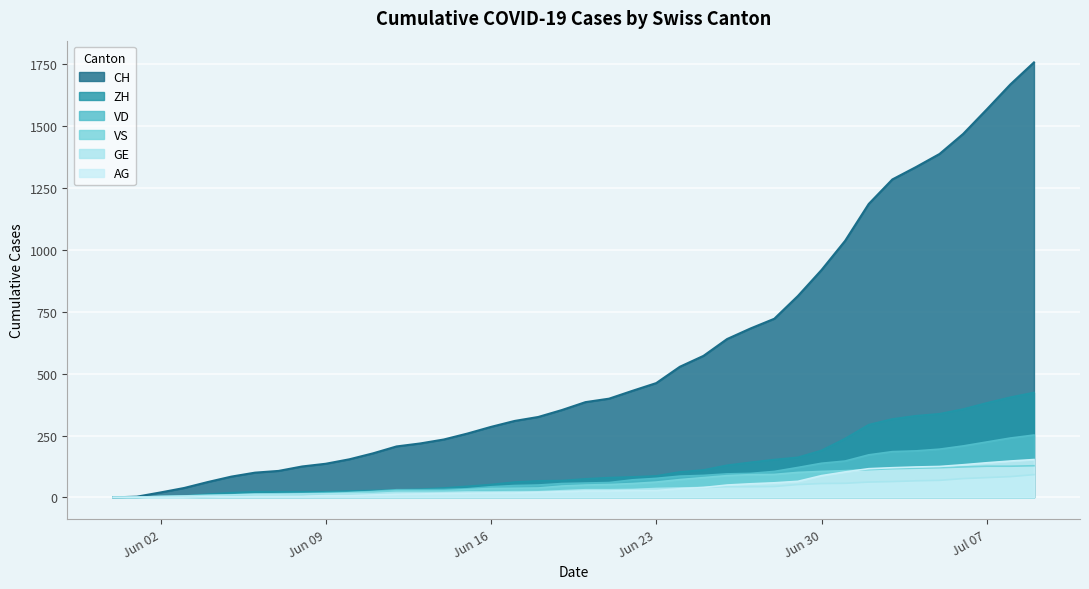

Which series has the widest spread of values?

CH